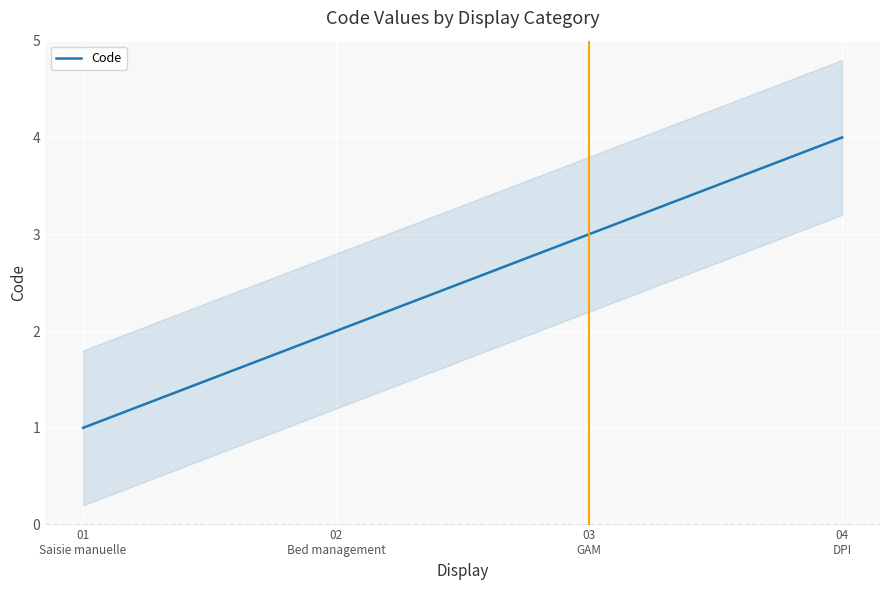

How many distinct data groups are displayed?

1